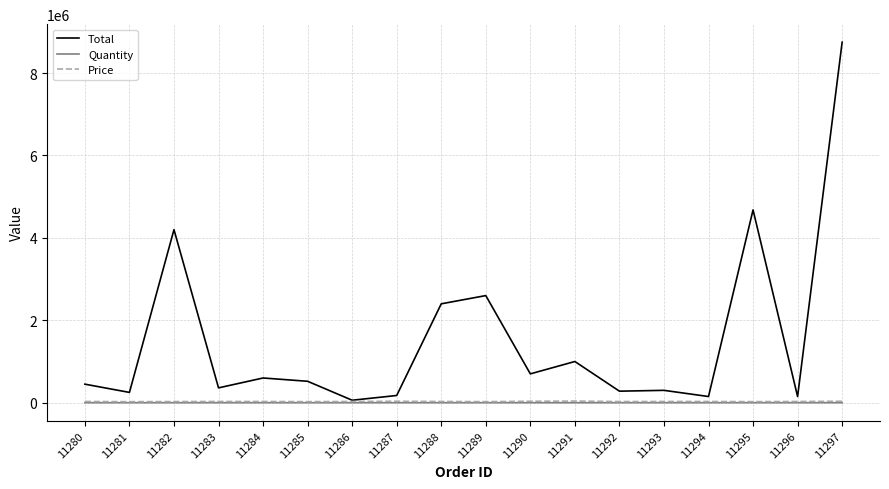

The value of Price at 11283 is 30000. True or false?

True